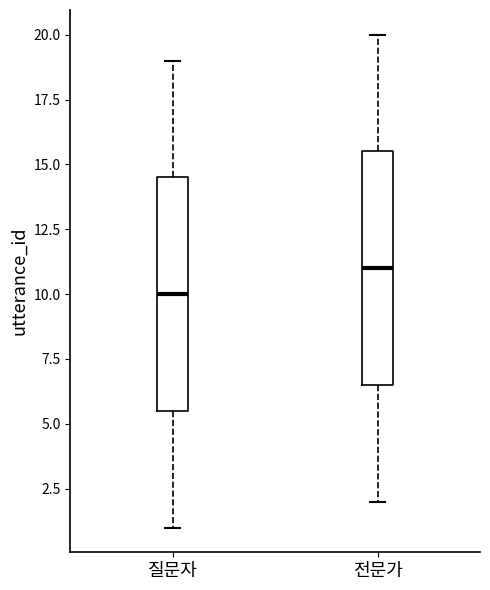

Which box's median line is the highest?

전문가